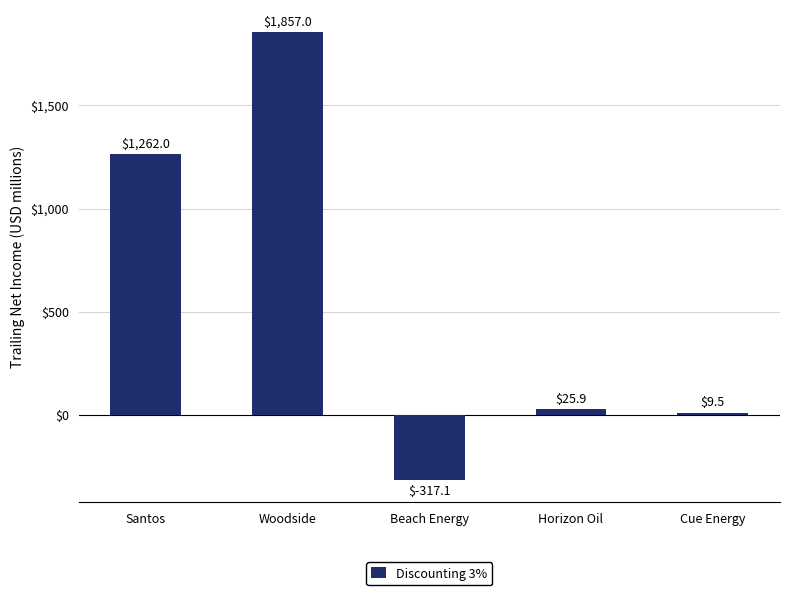

At which category does the chart reach its minimum across all series?

Beach Energy